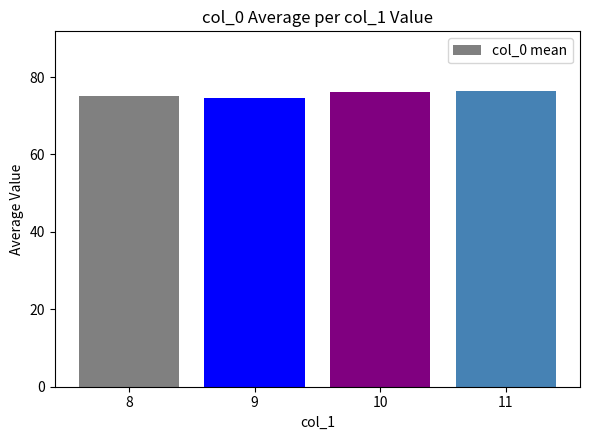

Read the value at 9.

74.6